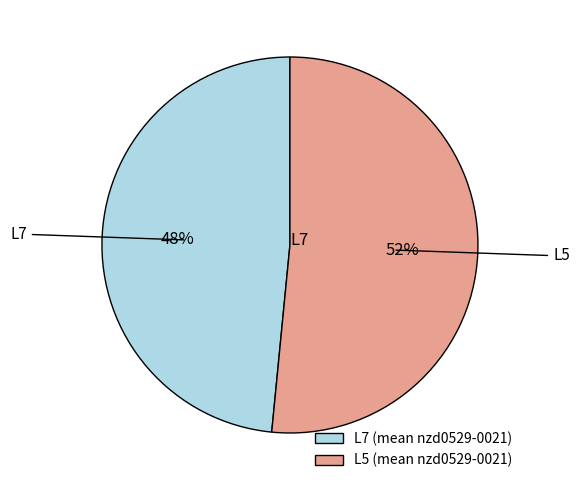

Is it true that L5 (mean nzd0529-0021) is 44% of the pie?

False